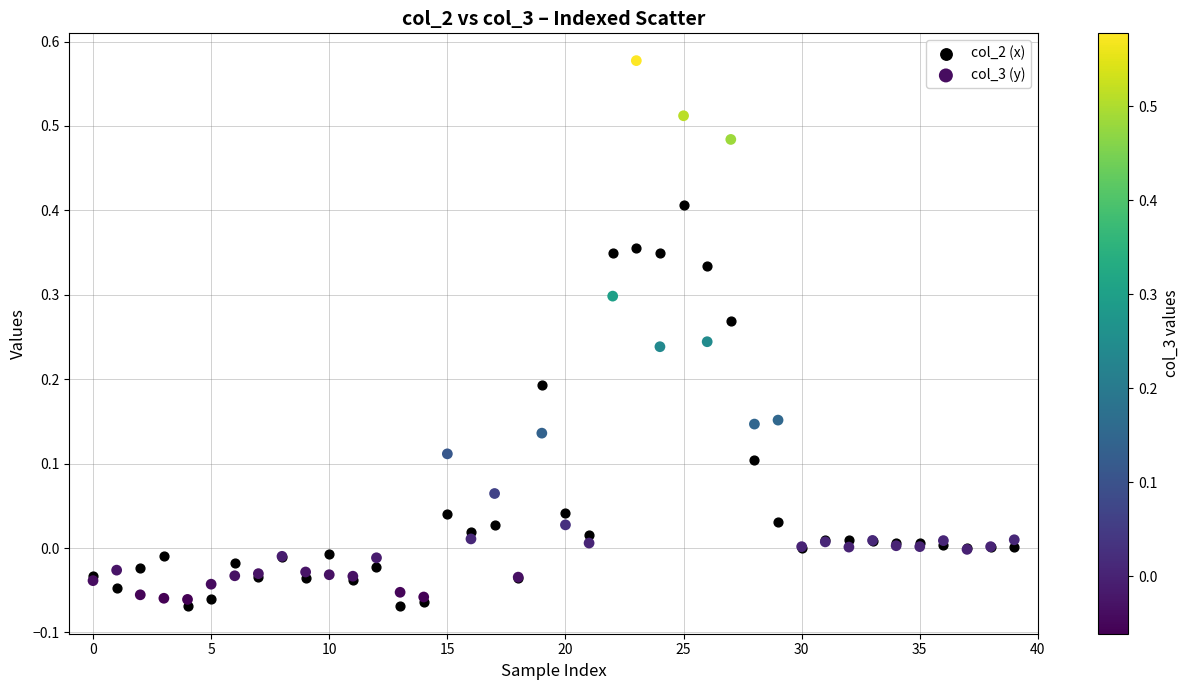

Which series contains the highest Y value?

col_3 (y)